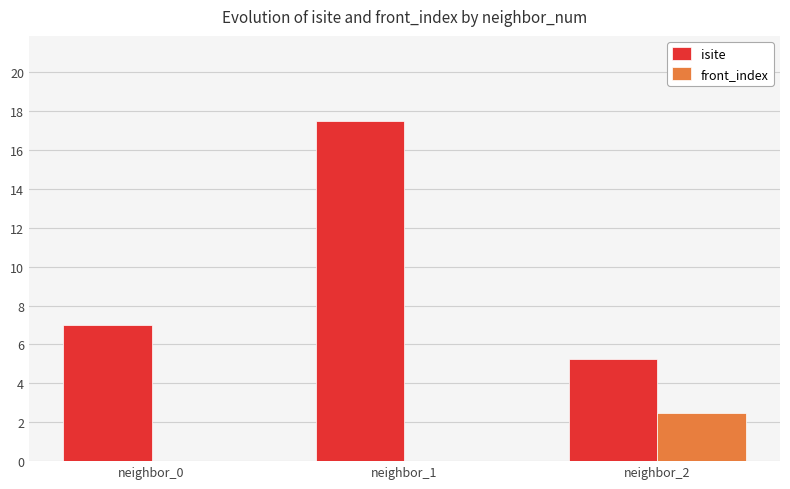

True or false: isite has a value of 4.3 at neighbor_0.

False